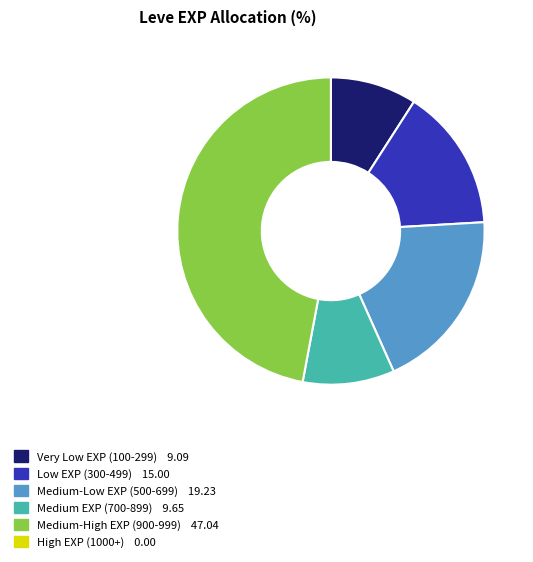

Is there any slice that represents more than half of the pie?

No